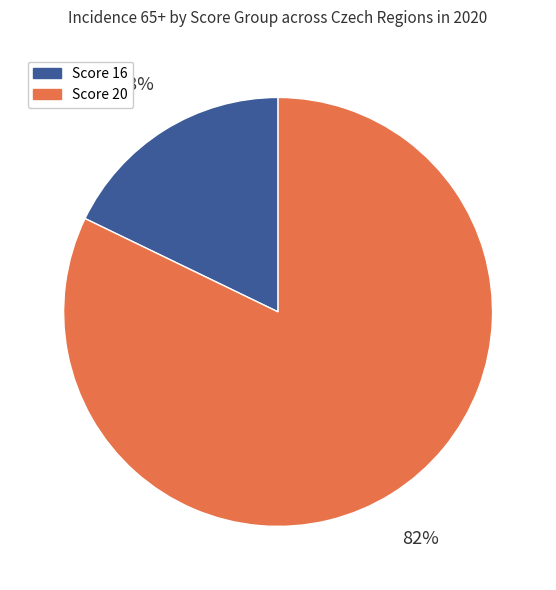

To the nearest percent, what is the average slice percentage?

50%